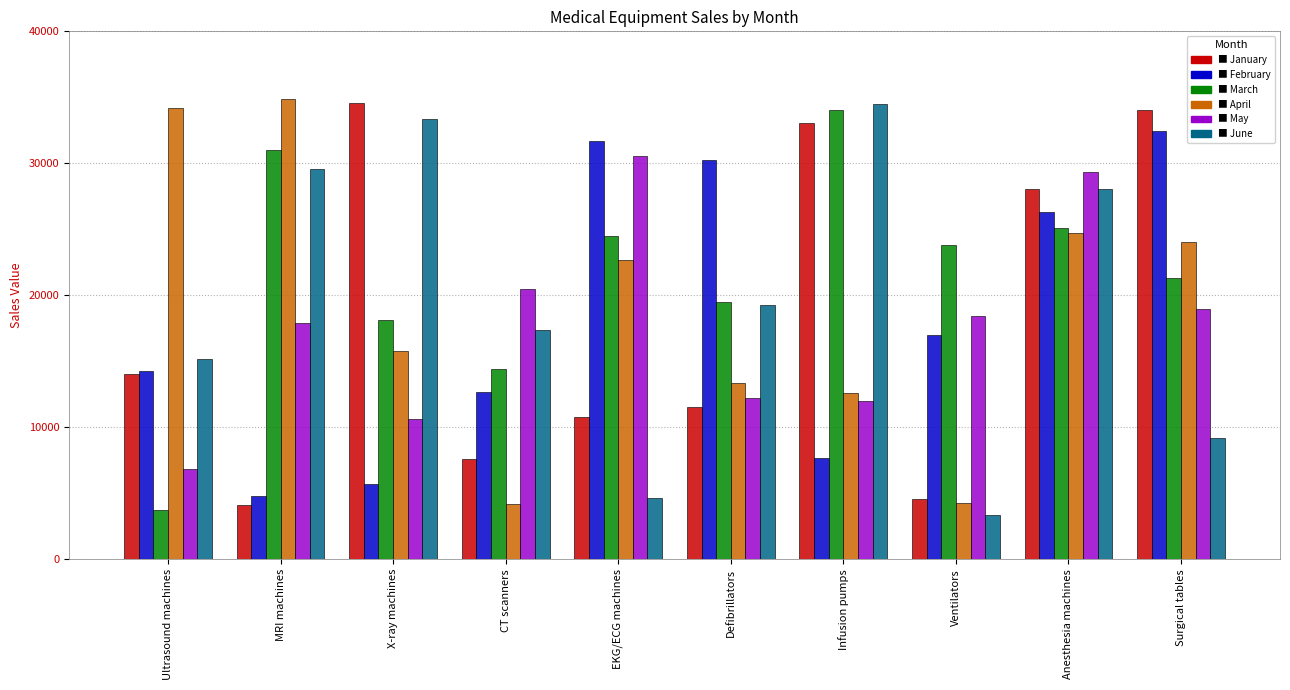

What is the smallest value displayed?

3361.3